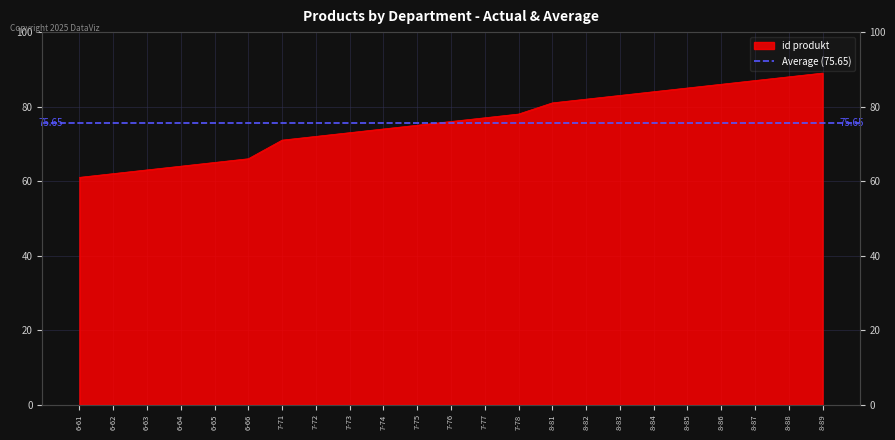

Reading left to right, list all the values displayed in this chart.

6-61=61	6-62=62	6-63=63	6-64=64	6-65=65	6-66=66	7-71=71	7-72=72	7-73=73	7-74=74	7-75=75	7-76=76	7-77=77	7-78=78	8-81=81	8-82=82	8-83=83	8-84=84	8-85=85	8-86=86	8-87=87	8-88=88	8-89=89